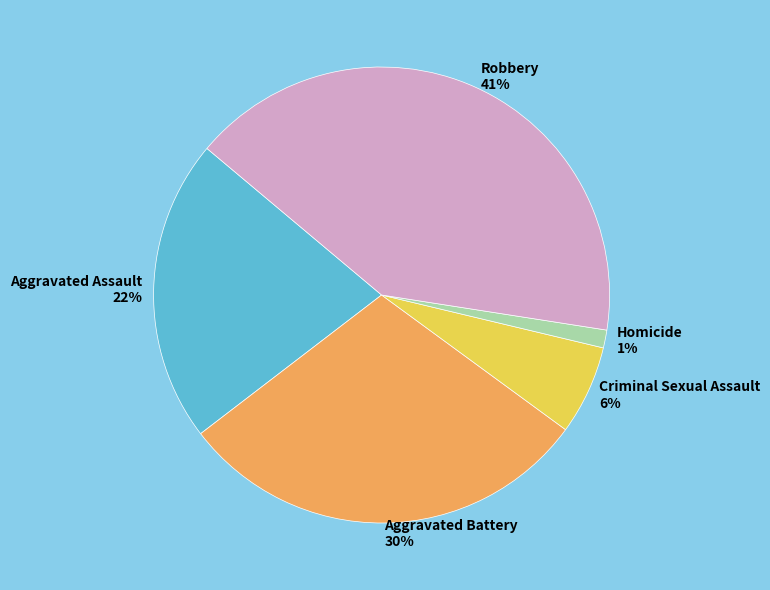

The Aggravated Assault slice represents 22% of the pie. True or false?

True